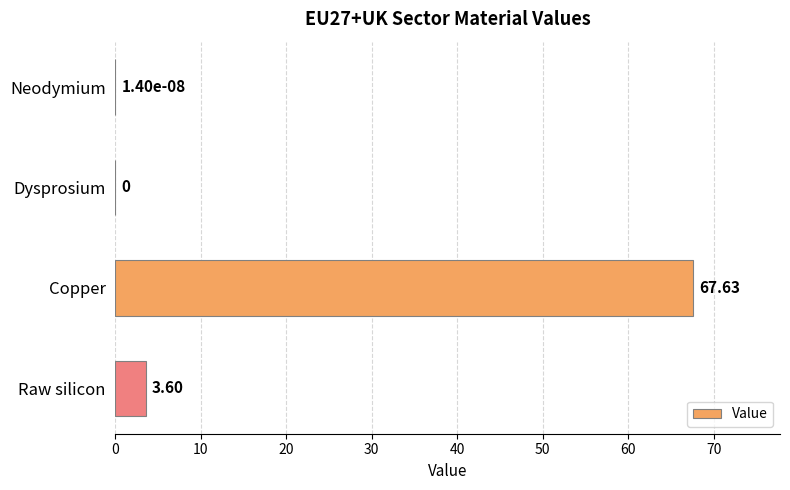

What is the ratio of the value at Copper to the value at Raw silicon?

18.8